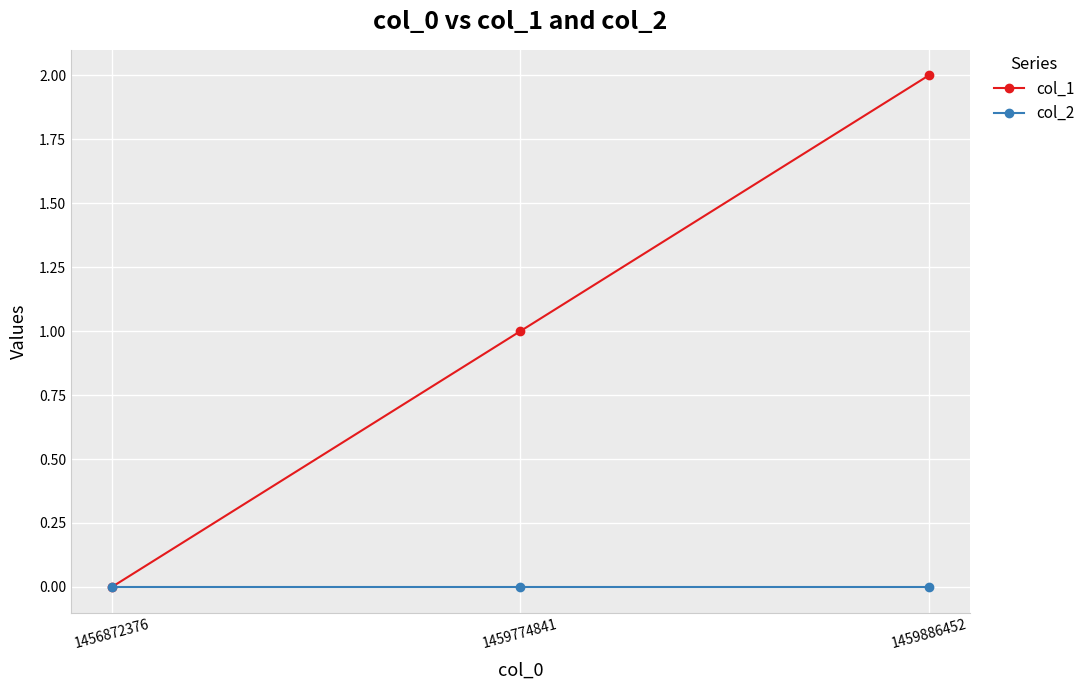

How many lines are shown in the chart?

2